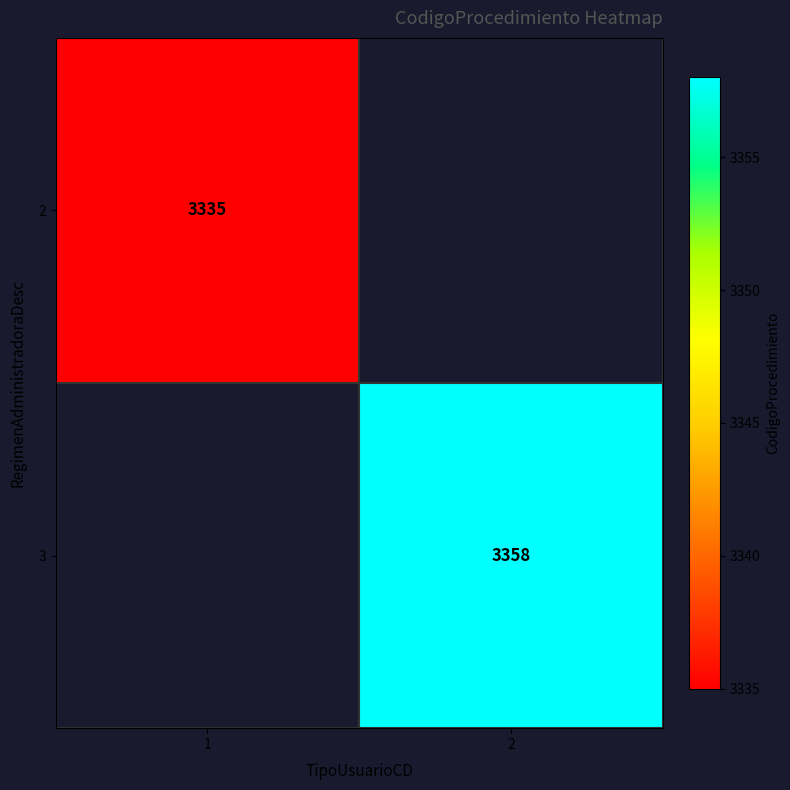

Is it true that 2 equals 3335 at 1?

True